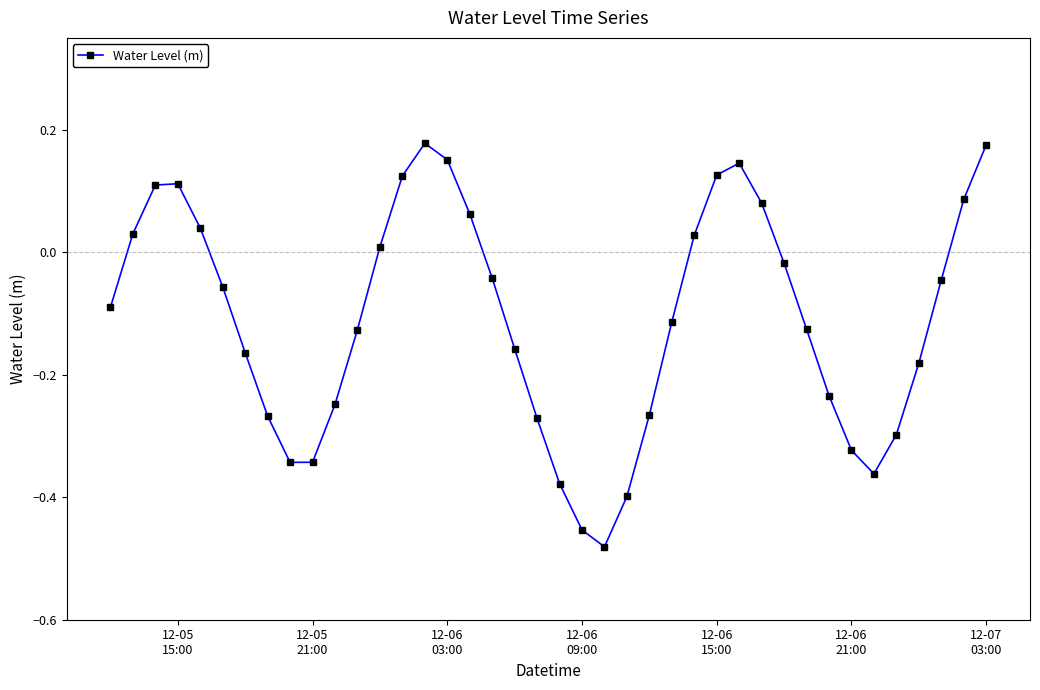

What is the difference between the maximum and minimum values?

0.7